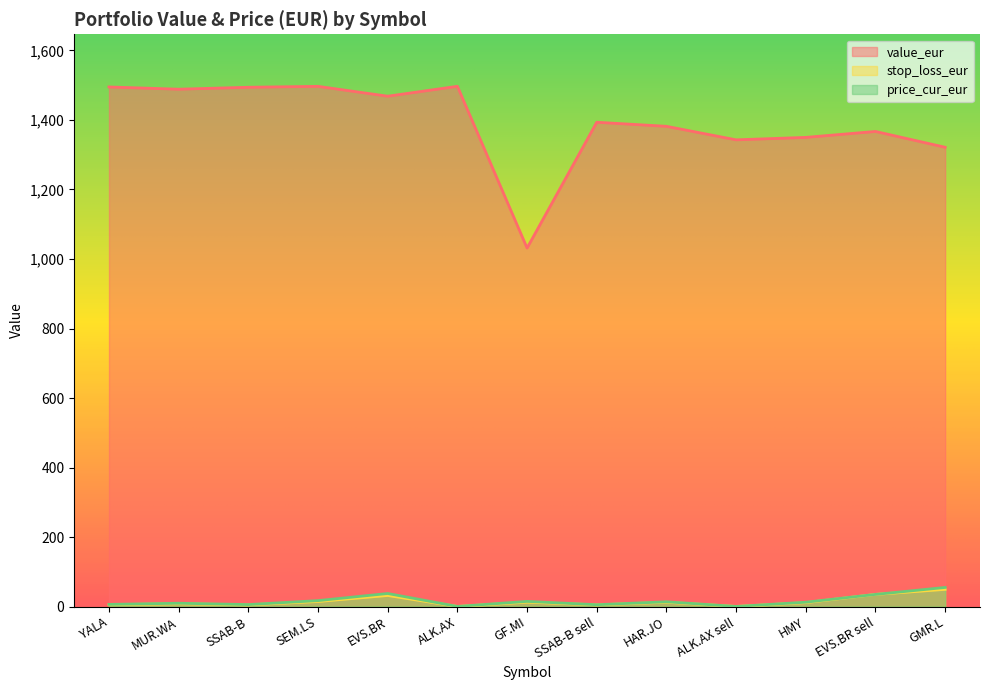

Which category has the highest value across all series?

ALK.AX